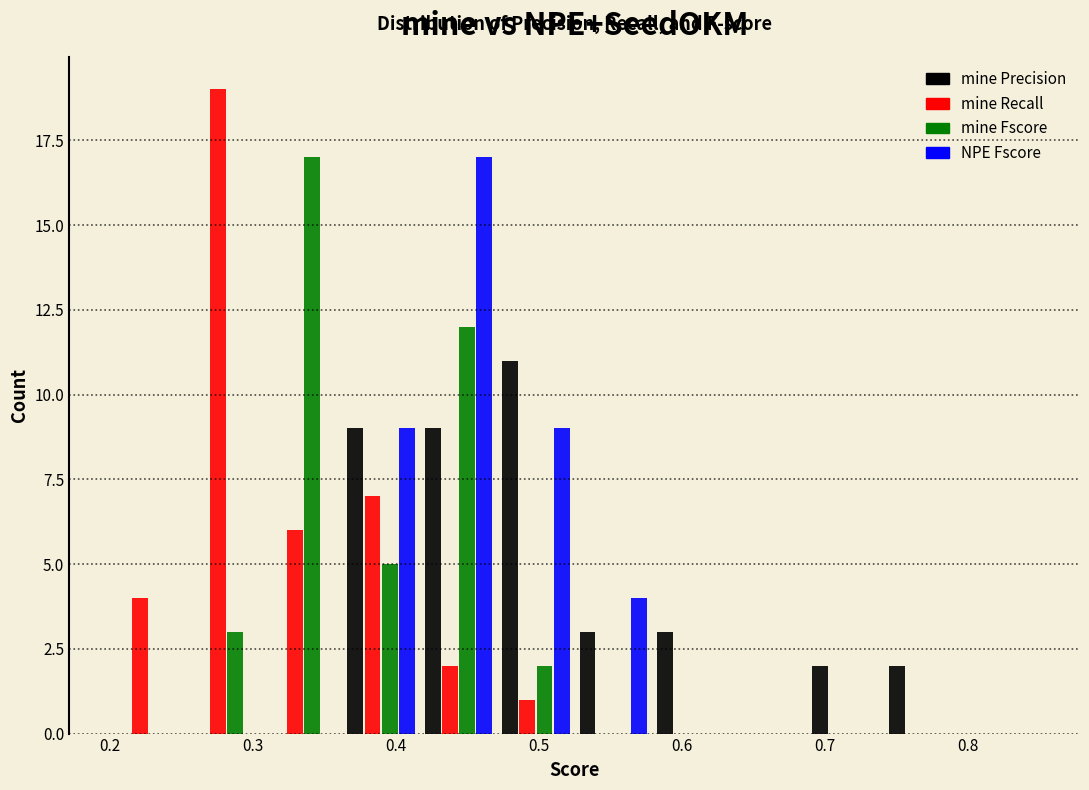

Reading left to right, list every range on the x-axis with the height of the bar of each series over it. Neither the bar edges nor the heights are printed on the chart, so give them approximately, as read against the axes.

0.20 to 0.25: mine Precision=0	mine Recall=4	mine Fscore=0	NPE Fscore=0
0.25 to 0.31: mine Precision=0	mine Recall=19	mine Fscore=3	NPE Fscore=0
0.31 to 0.36: mine Precision=0	mine Recall=6	mine Fscore=17	NPE Fscore=0
0.36 to 0.42: mine Precision=9	mine Recall=7	mine Fscore=5	NPE Fscore=9
0.42 to 0.47: mine Precision=9	mine Recall=2	mine Fscore=12	NPE Fscore=17
0.47 to 0.53: mine Precision=11	mine Recall=1	mine Fscore=2	NPE Fscore=9
0.53 to 0.58: mine Precision=3	mine Recall=0	mine Fscore=0	NPE Fscore=4
0.58 to 0.63: mine Precision=3	mine Recall=0	mine Fscore=0	NPE Fscore=0
0.63 to 0.69: mine Precision=0	mine Recall=0	mine Fscore=0	NPE Fscore=0
0.69 to 0.74: mine Precision=2	mine Recall=0	mine Fscore=0	NPE Fscore=0
0.74 to 0.80: mine Precision=2	mine Recall=0	mine Fscore=0	NPE Fscore=0
0.80 to 0.85: mine Precision=0	mine Recall=0	mine Fscore=0	NPE Fscore=0